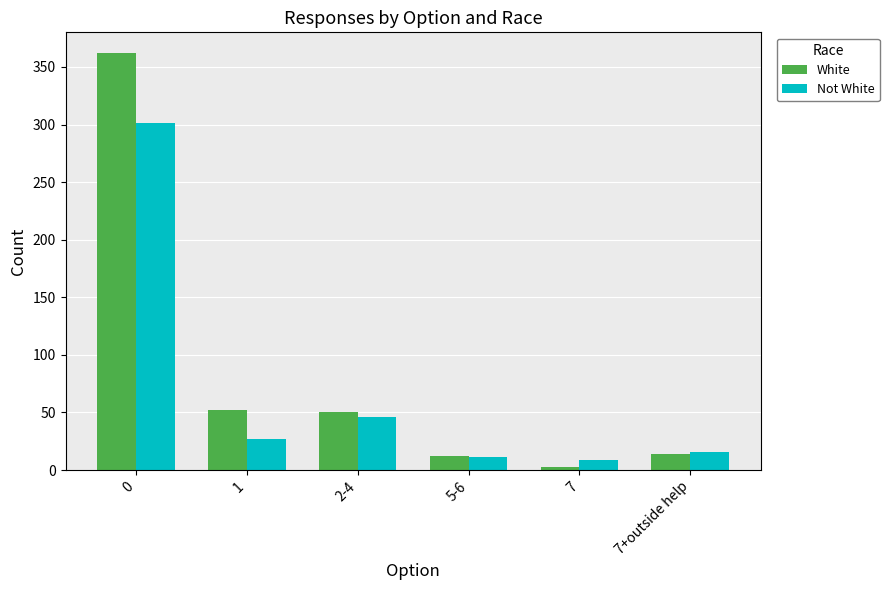

Reading left to right, list all the values displayed in this chart.

White: 362	52	50	12	3	14
Not White: 301	27	46	11	9	16